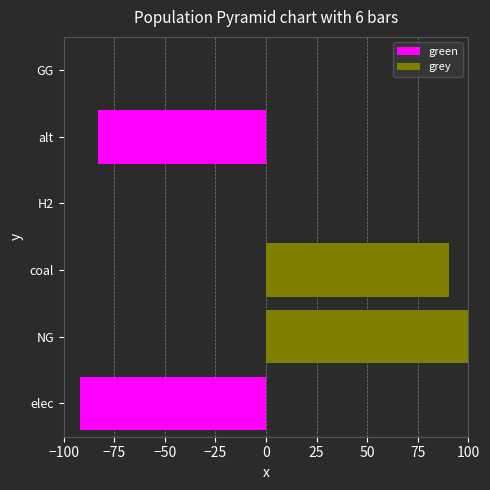

Which series changed the most between coal and alt?

grey